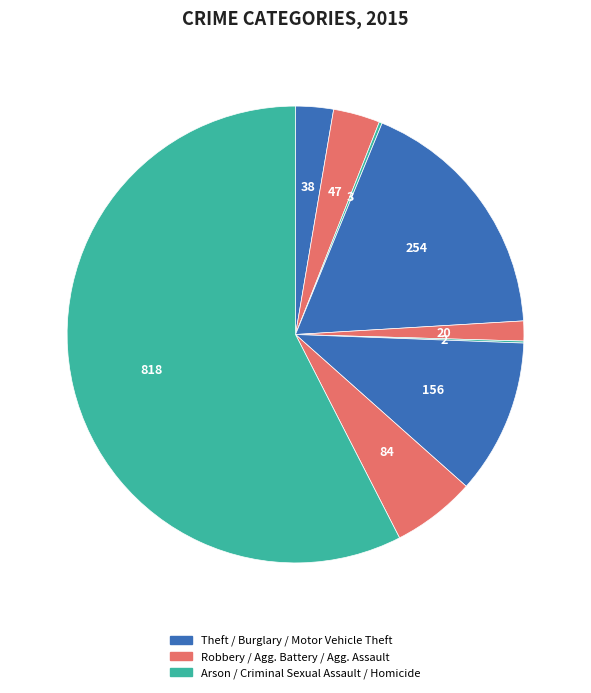

To the nearest percent, what is the difference between the largest and smallest slice percentages?

57%